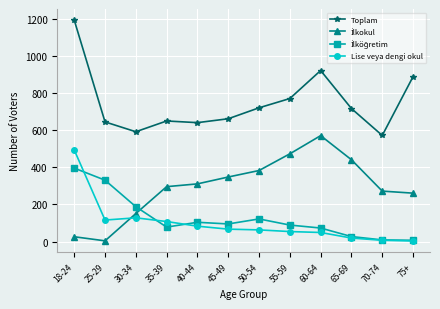

Count the number of categories in the chart.

12